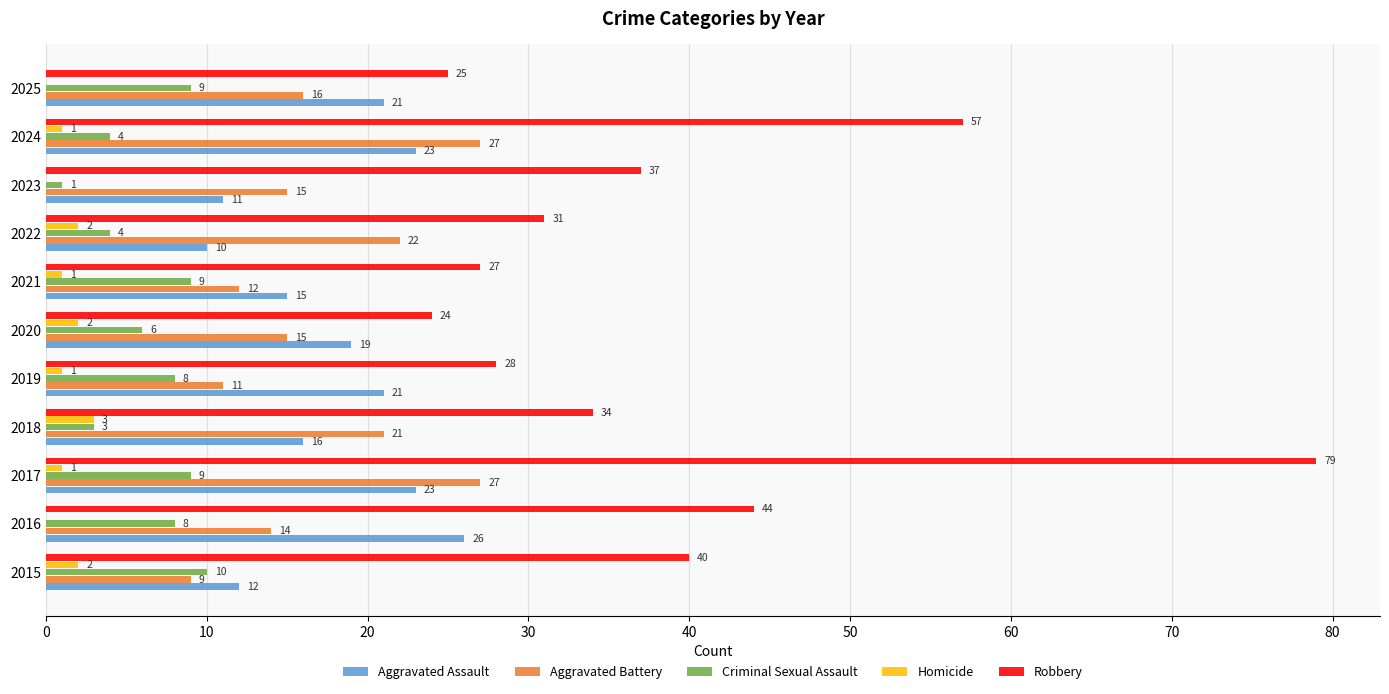

Where is Aggravated Battery nearest to the value 18?

2025